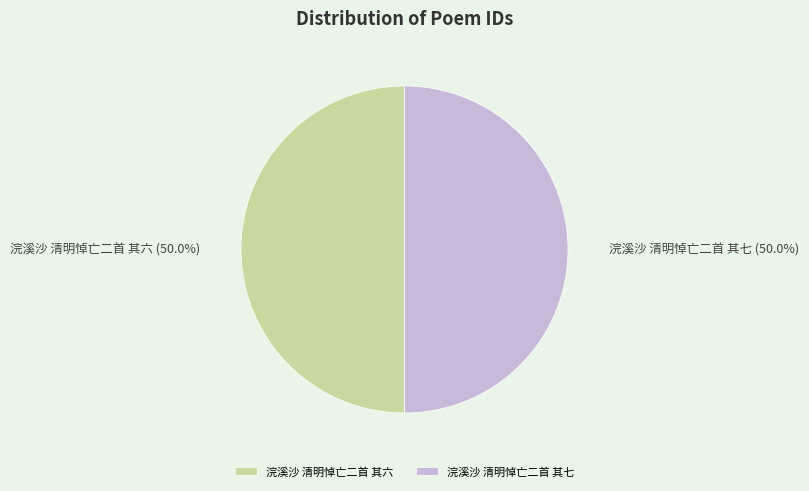

How much of the chart is everything except 浣溪沙 清明悼亡二首 其七?

50.0%